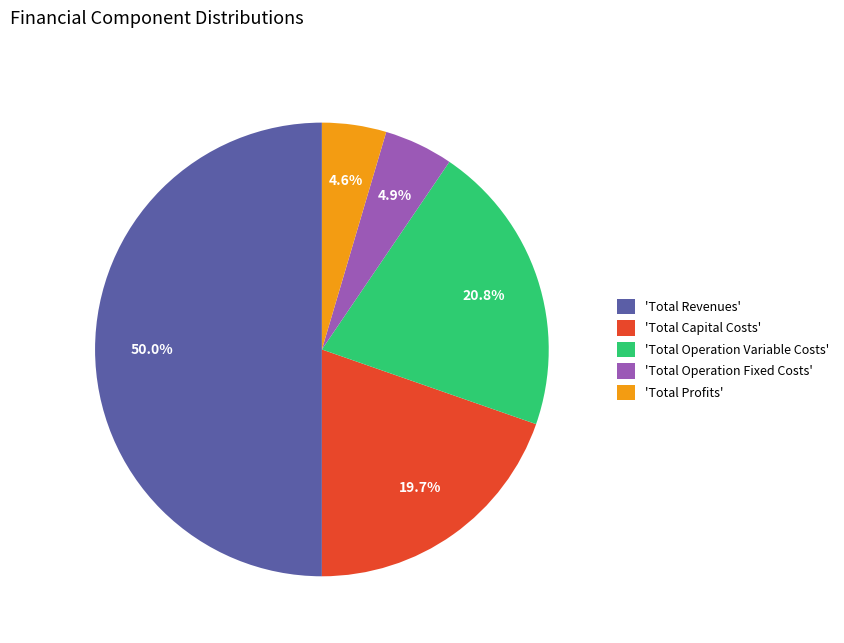

Which has a higher value, 'Total Capital Costs' or 'Total Operation Fixed Costs'?

'Total Capital Costs'